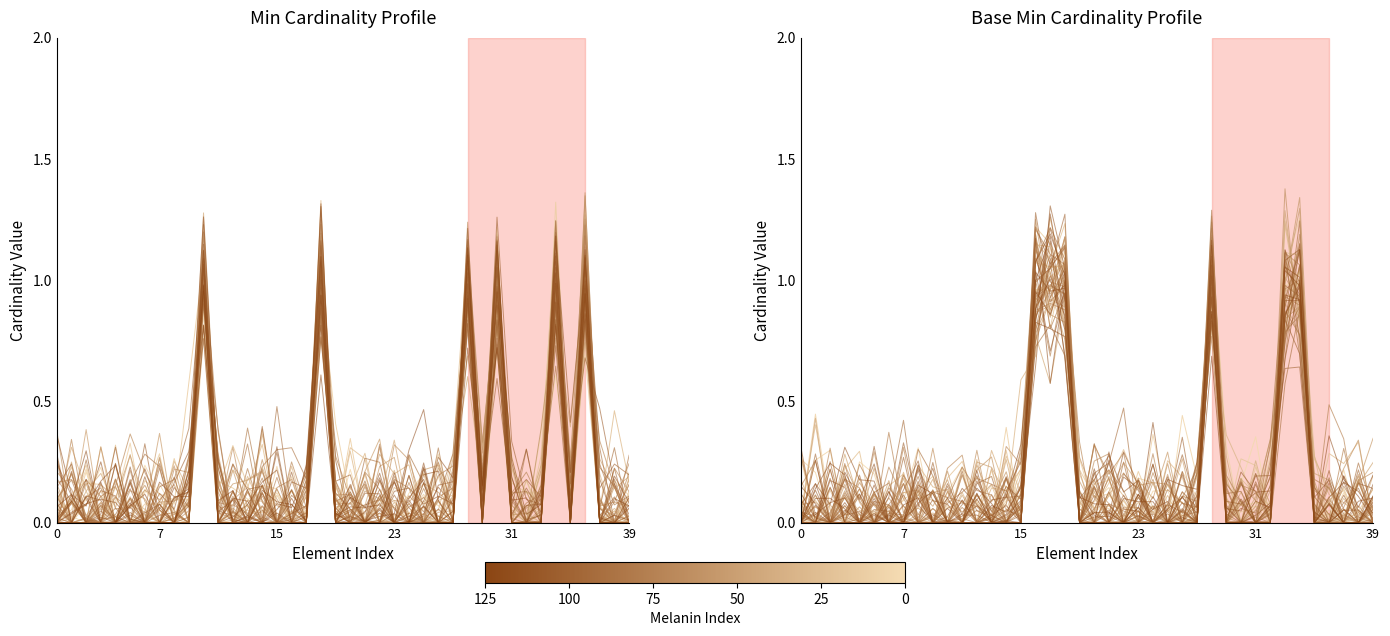

True or false: there are more than 2 points higher than both neighbors.

True